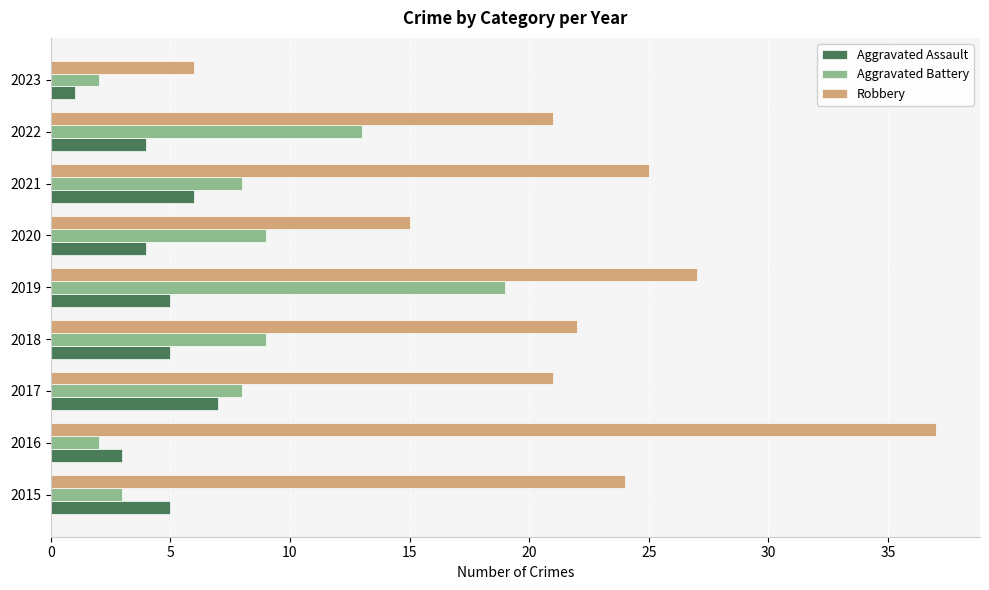

What is the lowest value of the Robbery series?

6